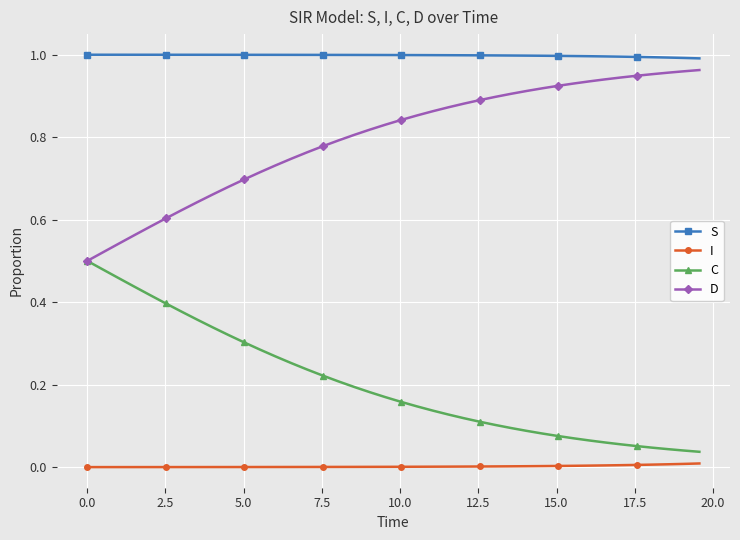

Which series has the largest total across all categories?

S